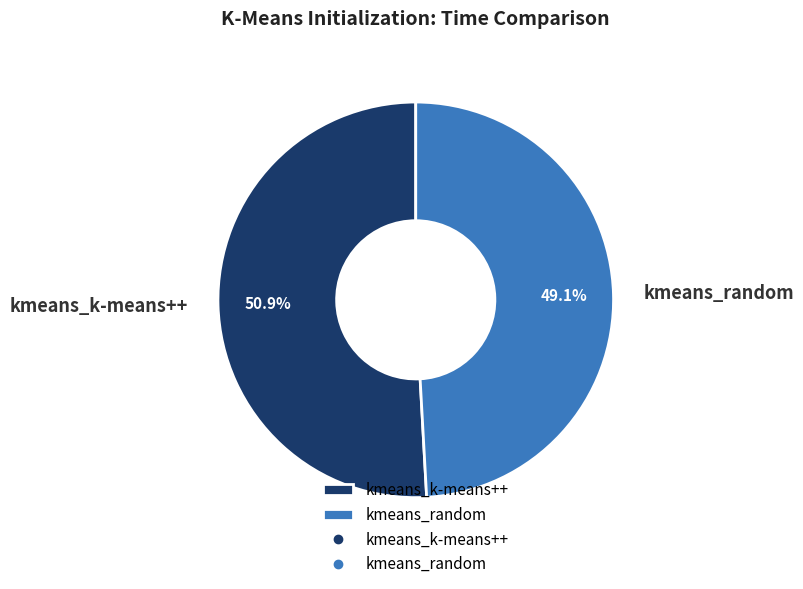

What is the largest slice in the pie chart?

kmeans_k-means++